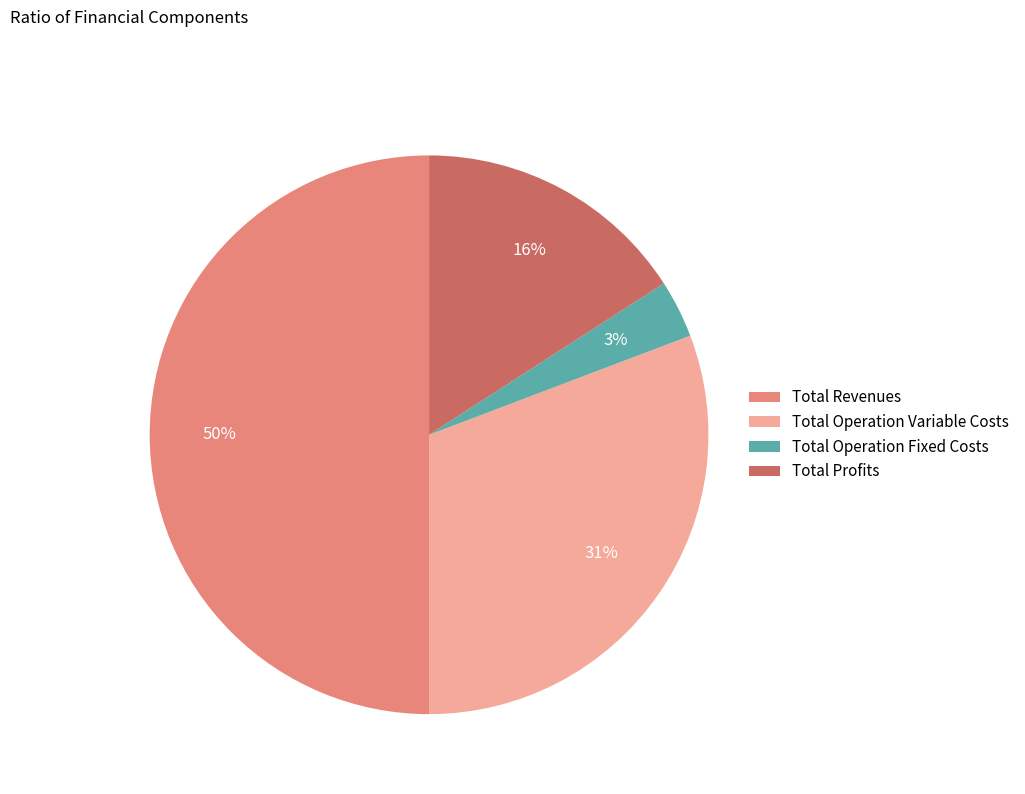

True or false: Total Profits accounts for 5% of the total.

False